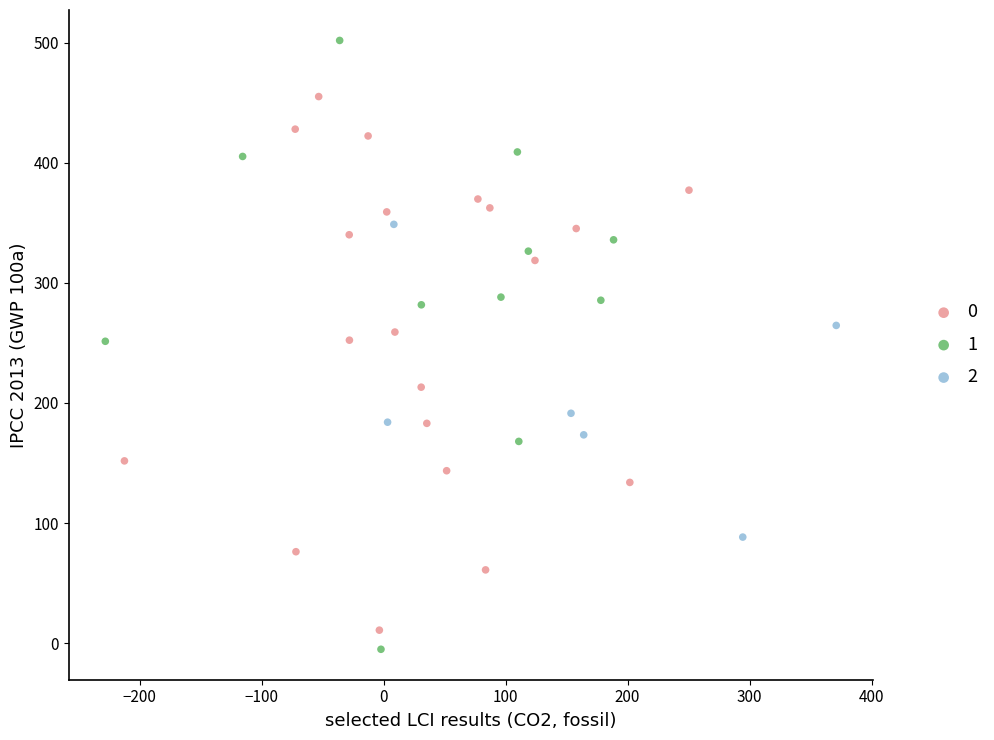

Which series has the widest spread of Y values?

1